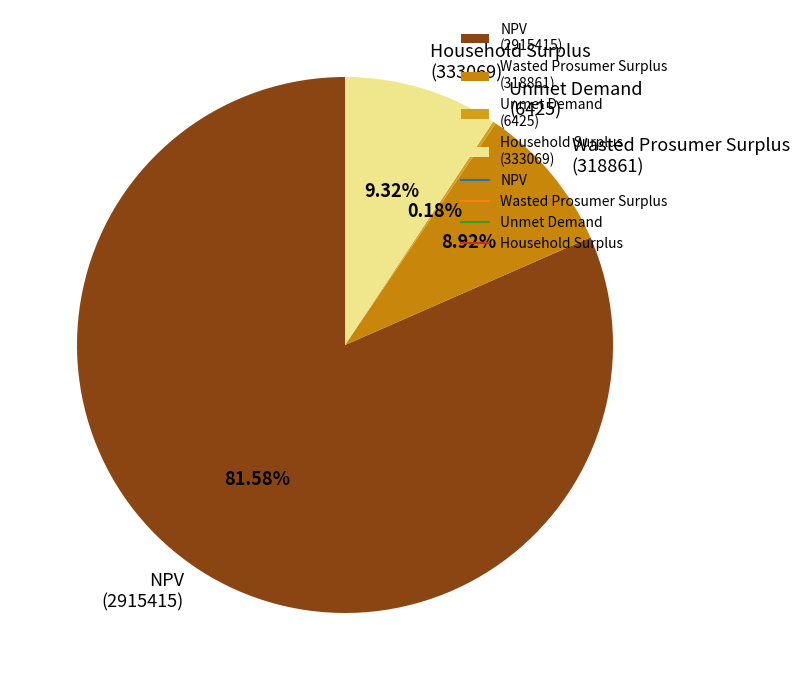

Does NPV represent more than half of the total?

Yes